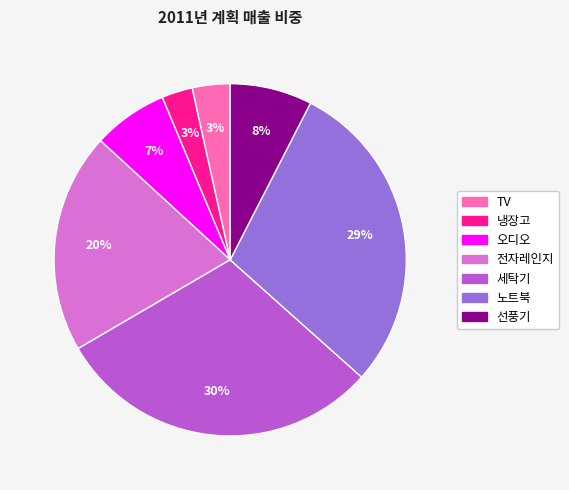

What percentage is the 세탁기 slice, to the nearest percent?

30%